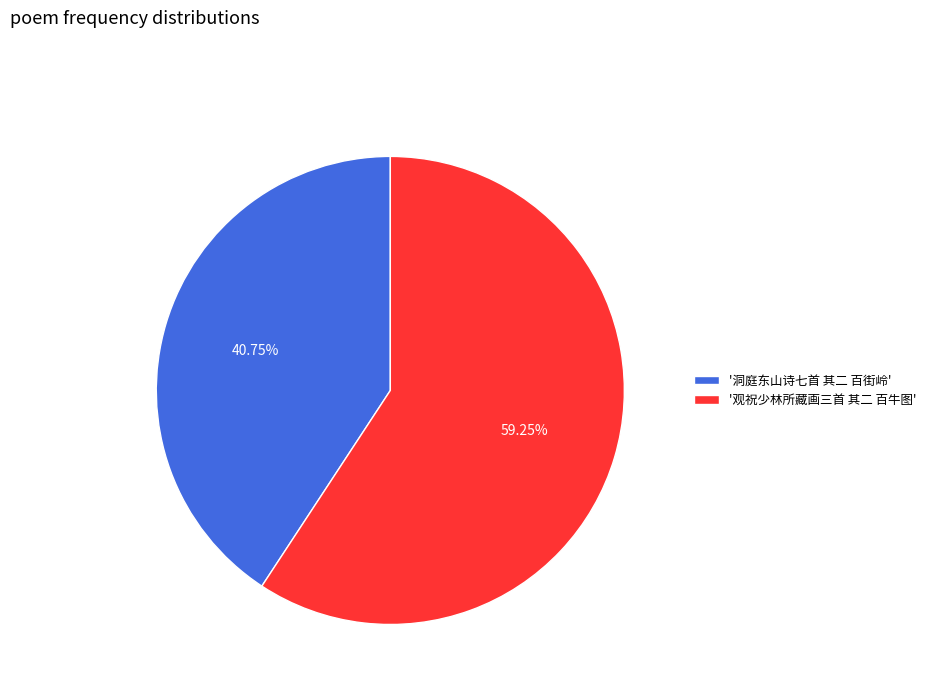

Approximately how many times larger is the value at '洞庭东山诗七首 其二 百街岭' compared to '观祝少林所藏画三首 其二 百牛图'?

0.7